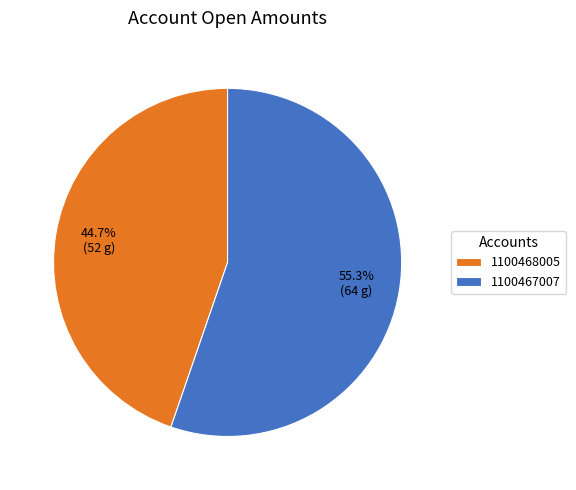

To the nearest percent, what percentage of the pie is 1100467007?

55%